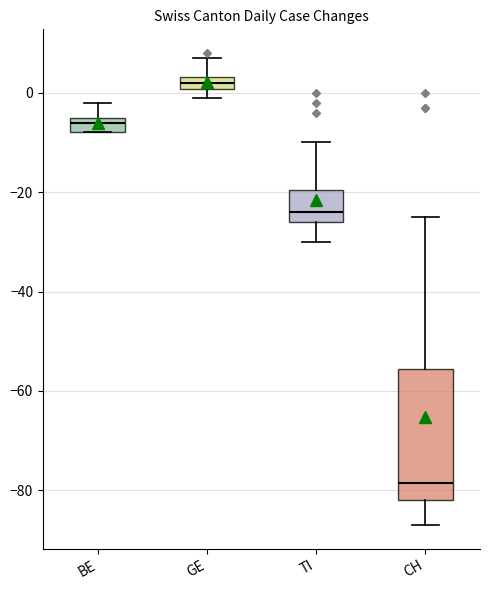

Which box has the highest median line?

GE